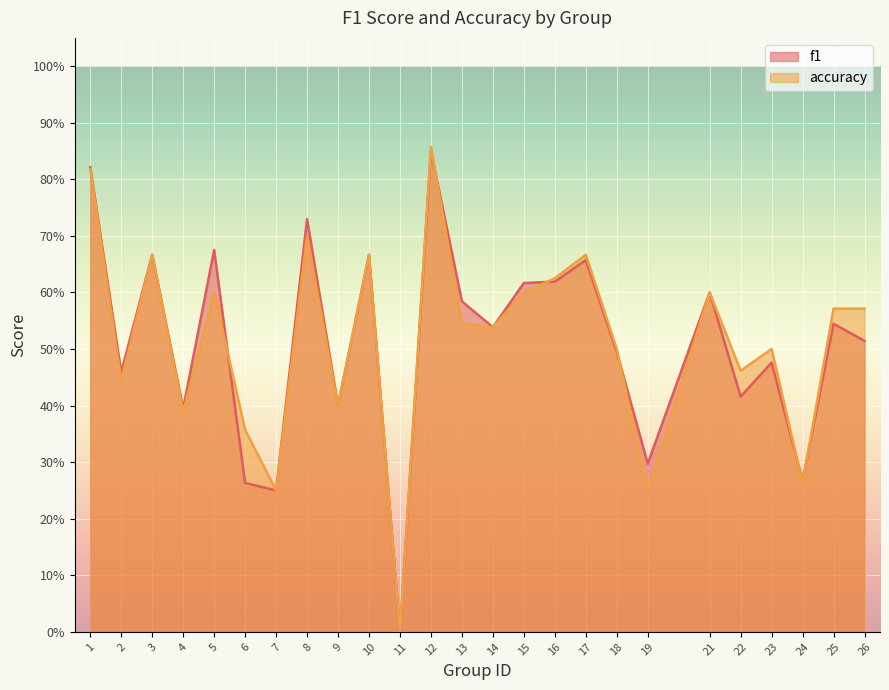

True or false: accuracy has a value of 0.4 at 25.

False